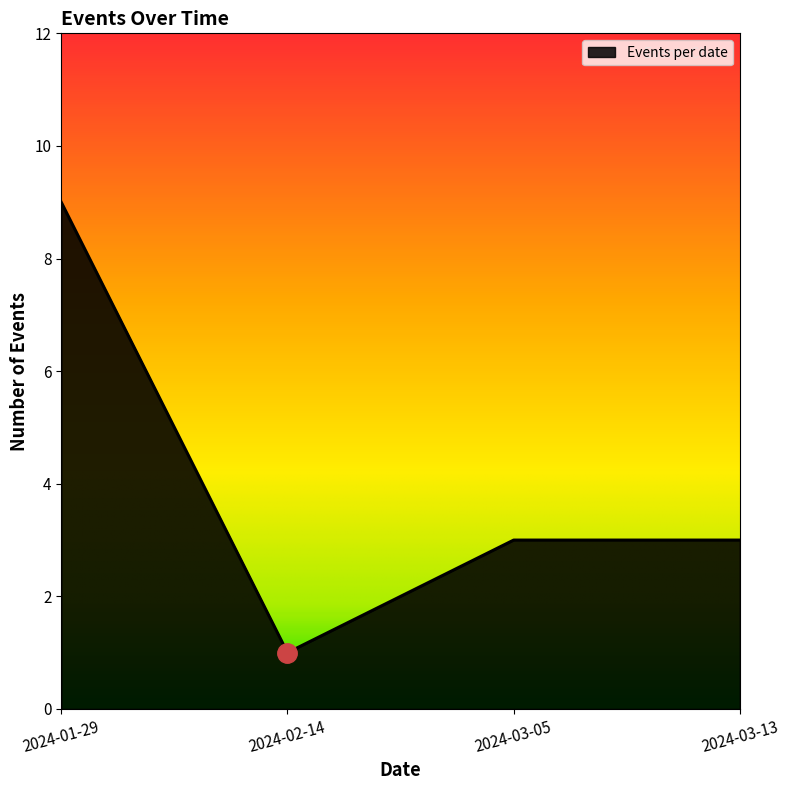

Which has a higher value, 2024-02-14 or 2024-03-05?

2024-03-05